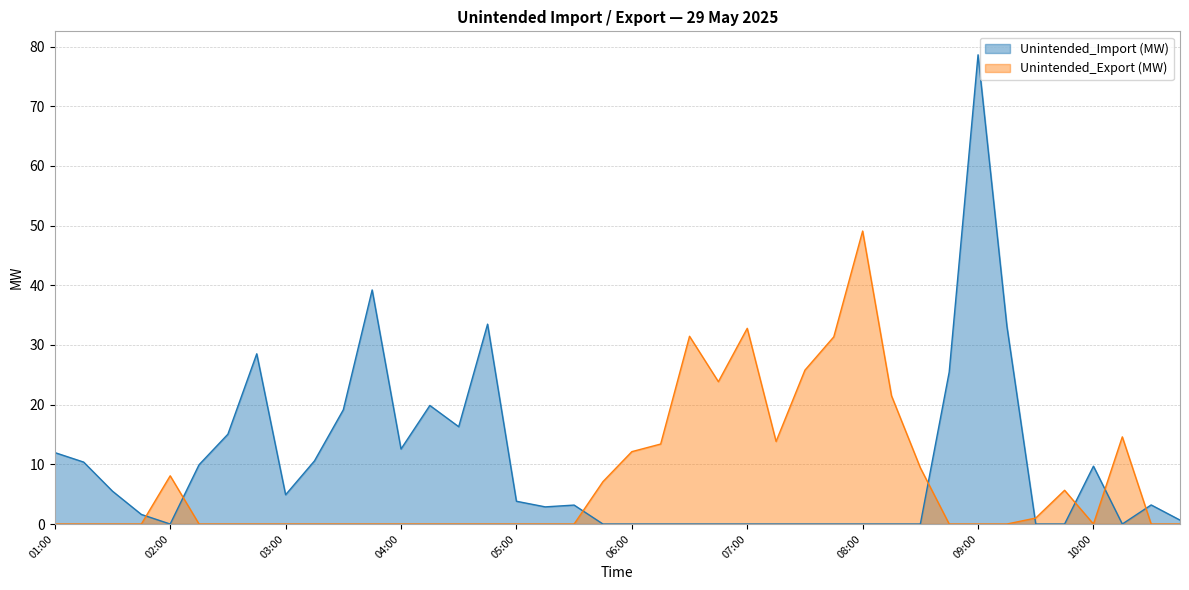

Count the number of data series in this chart.

2